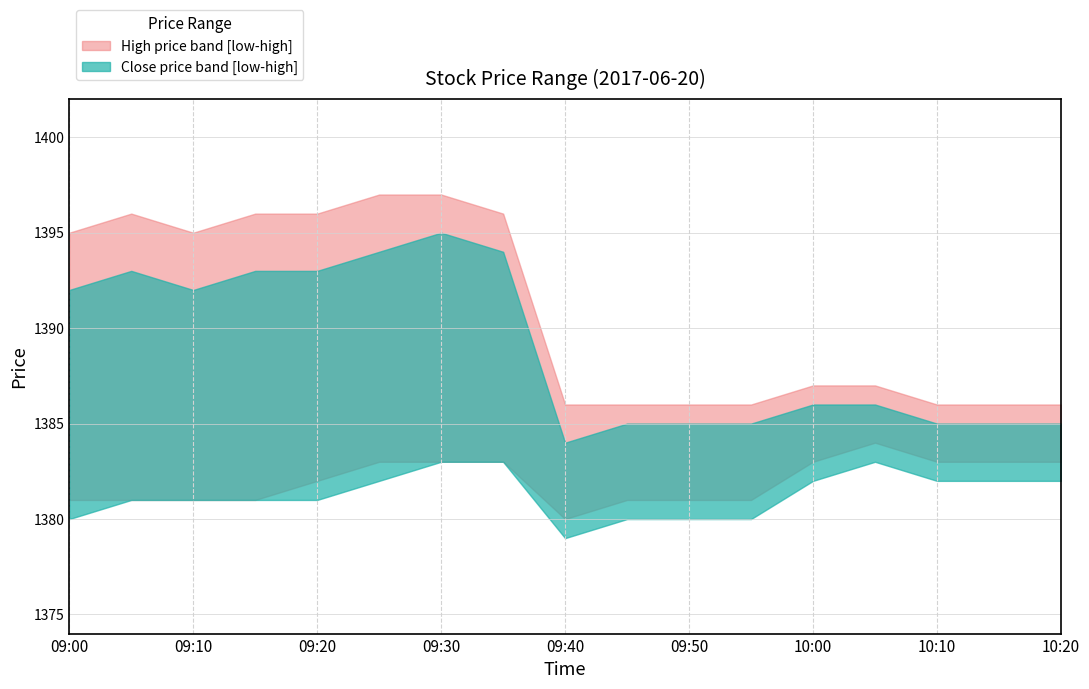

Is the value of high_lower at 09:40 greater than the value of close_lower at 09:10?

No